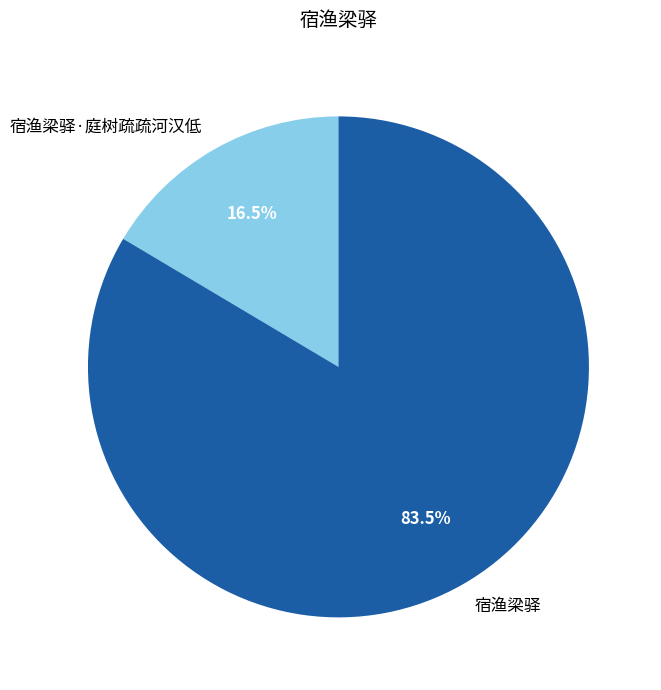

Rank the categories by value from lowest to highest.

宿渔梁驿·庭树疏疏河汉低, 宿渔梁驿